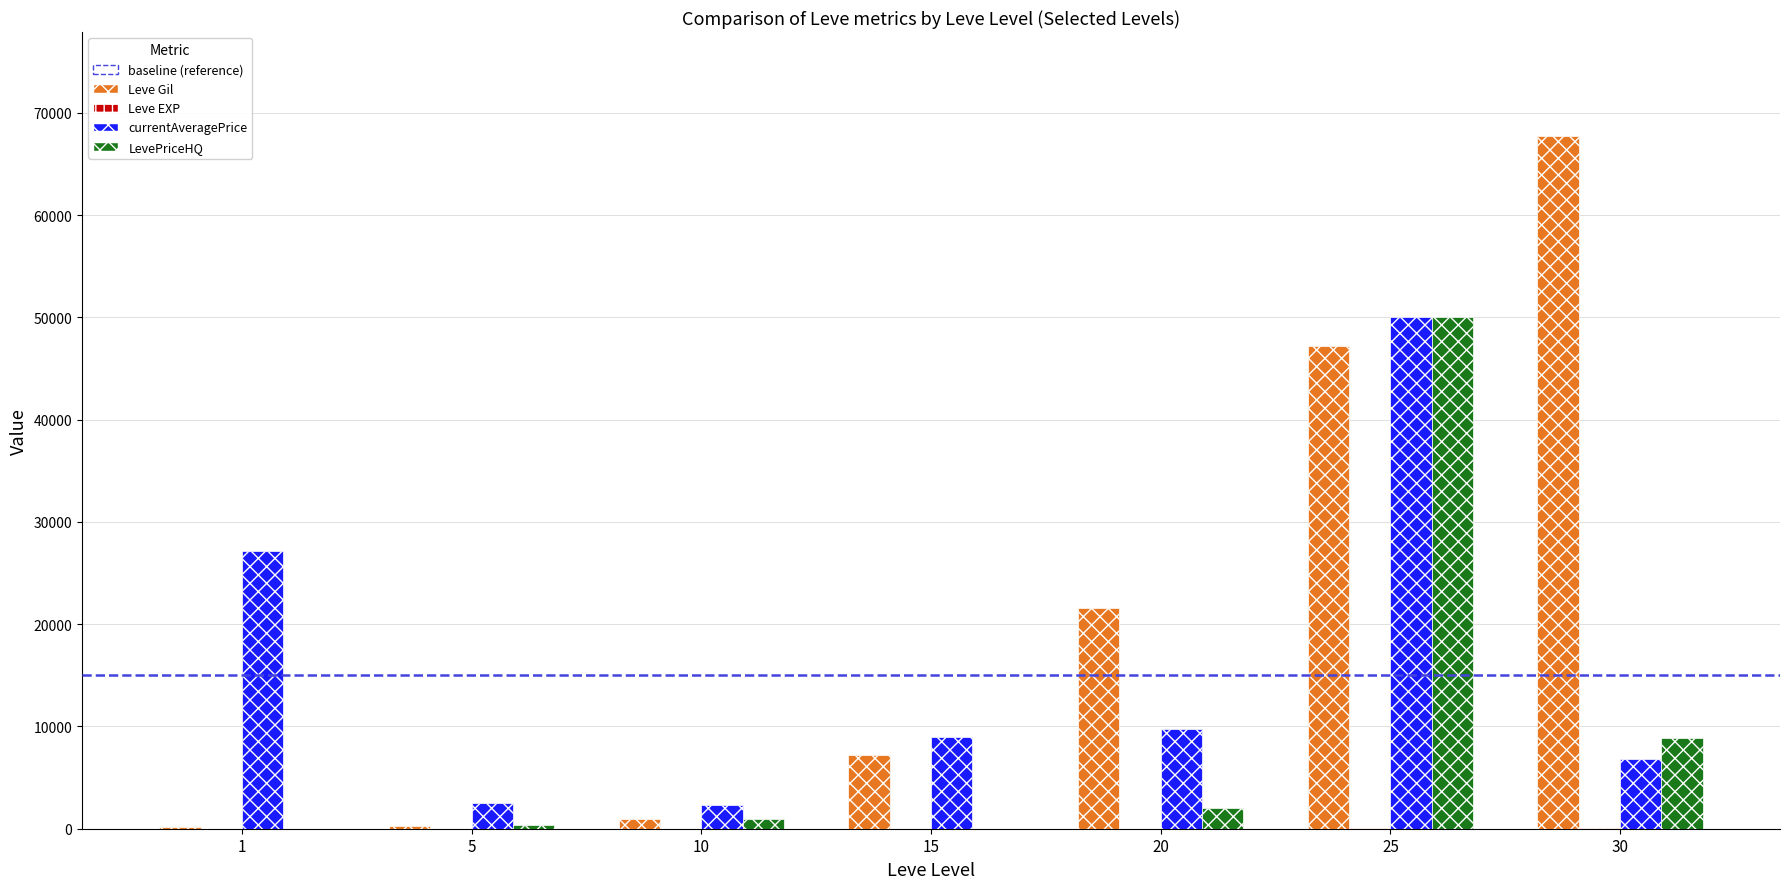

How many distinct data groups are displayed?

4